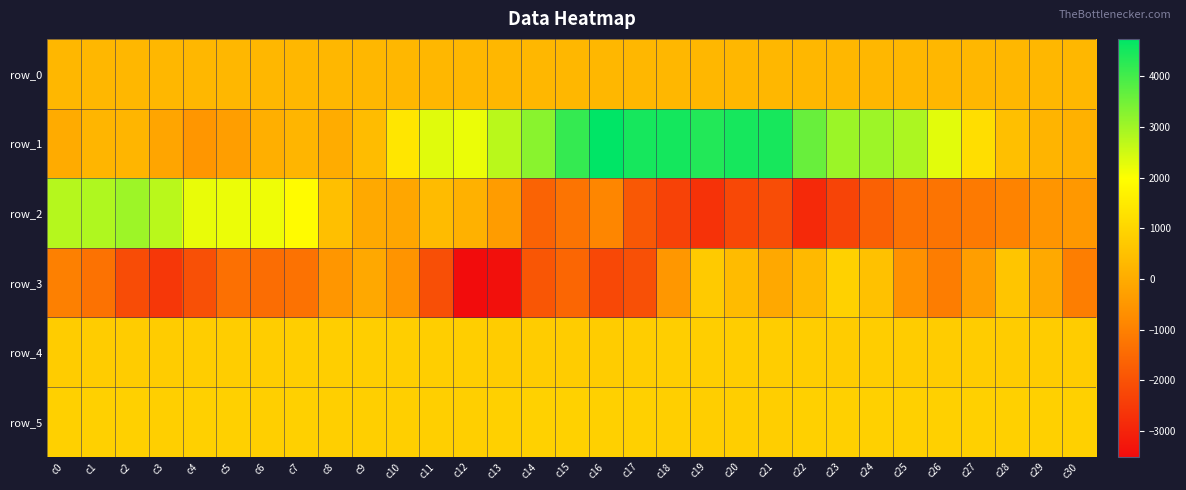

What is the average value of the row_1 series?

1939.7